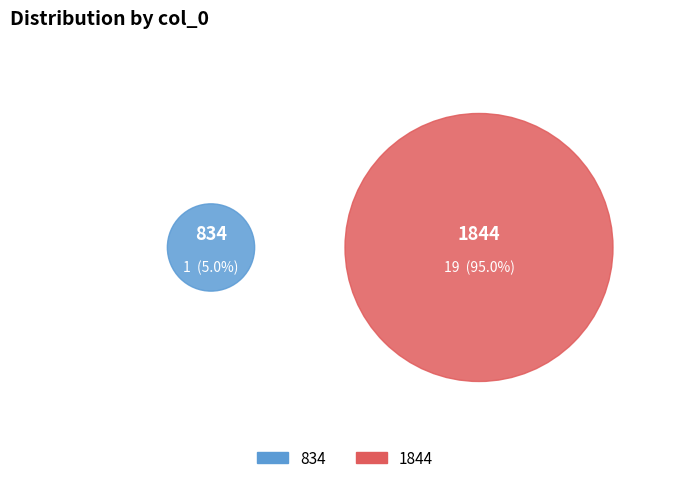

What is the change in value from 834 to 1844?

+18